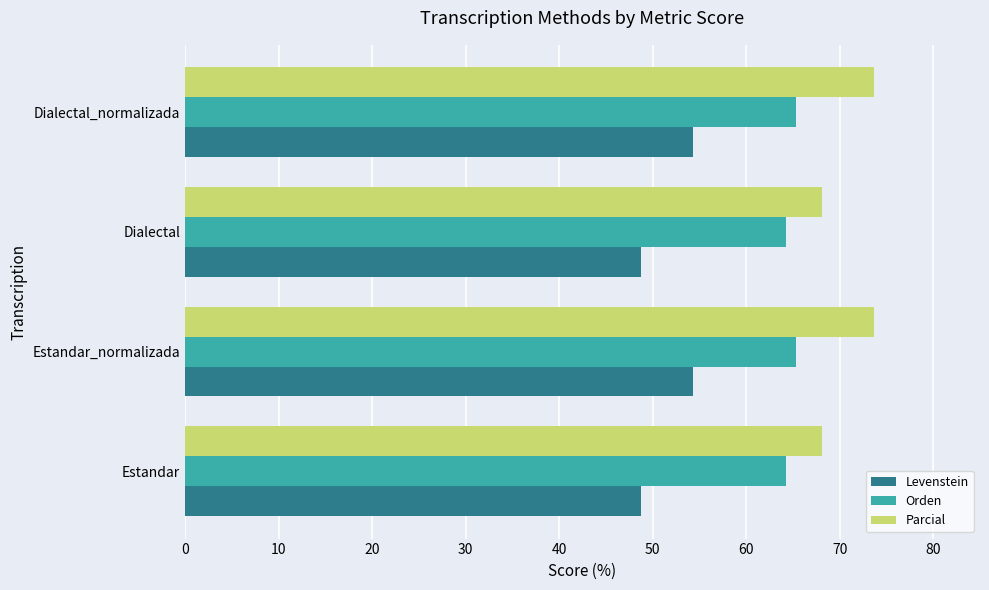

What is the maximum value shown in the chart?

73.6